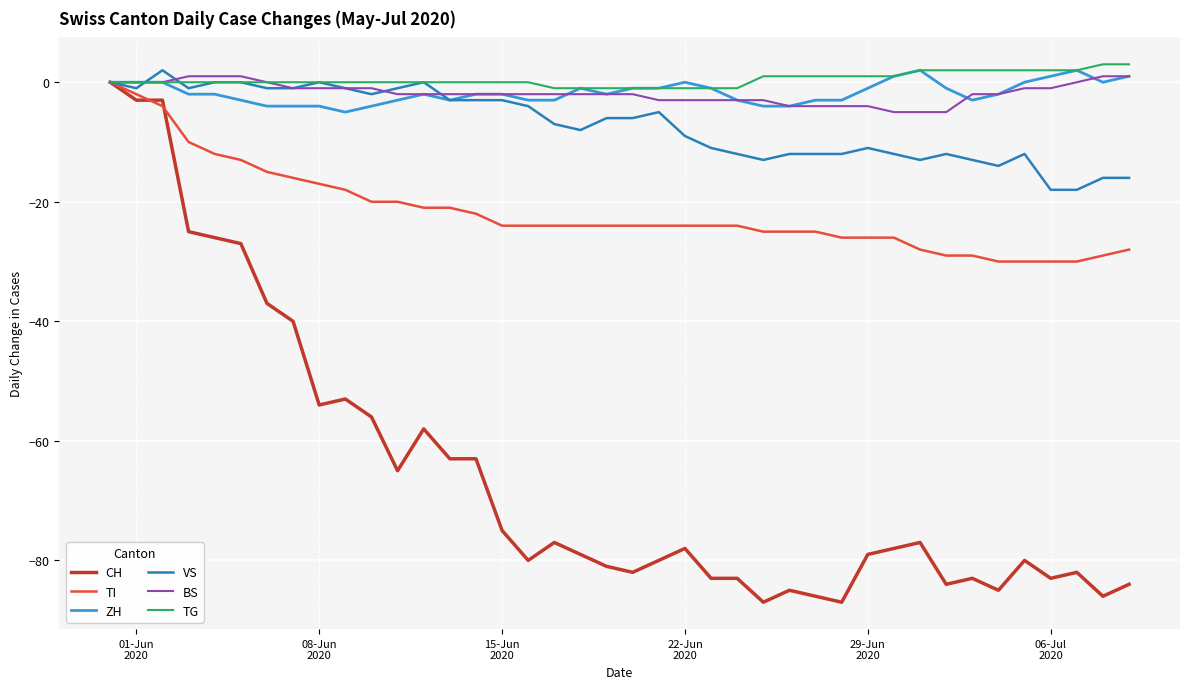

Reading left to right, transcribe all the data shown in this chart.

CH: 0	-3	-3	-25	-26	-27	-37	-40	-54	-53	-56	-65	-58	-63	-63	-75	-80	-77	-79	-81	-82	-80	-78	-83	-83	-87	-85	-86	-87	-79	-78	-77	-84	-83	-85	-80	-83	-82	-86	-84
TI: 0	-2	-4	-10	-12	-13	-15	-16	-17	-18	-20	-20	-21	-21	-22	-24	-24	-24	-24	-24	-24	-24	-24	-24	-24	-25	-25	-25	-26	-26	-26	-28	-29	-29	-30	-30	-30	-30	-29	-28
ZH: 0	0	0	-2	-2	-3	-4	-4	-4	-5	-4	-3	-2	-3	-2	-2	-3	-3	-1	-2	-1	-1	0	-1	-3	-4	-4	-3	-3	-1	1	2	-1	-3	-2	0	1	2	0	1
VS: 0	-1	2	-1	0	0	-1	-1	0	-1	-2	-1	0	-3	-3	-3	-4	-7	-8	-6	-6	-5	-9	-11	-12	-13	-12	-12	-12	-11	-12	-13	-12	-13	-14	-12	-18	-18	-16	-16
BS: 0	0	0	1	1	1	0	-1	-1	-1	-1	-2	-2	-2	-2	-2	-2	-2	-2	-2	-2	-3	-3	-3	-3	-3	-4	-4	-4	-4	-5	-5	-5	-2	-2	-1	-1	0	1	1
TG: 0	0	0	0	0	0	0	0	0	0	0	0	0	0	0	0	0	-1	-1	-1	-1	-1	-1	-1	-1	1	1	1	1	1	1	2	2	2	2	2	2	2	3	3